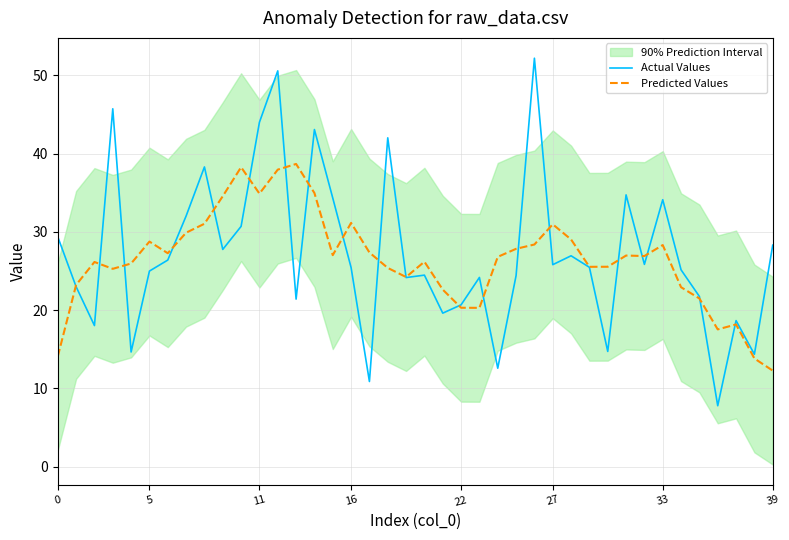

What is the minimum value shown in the chart?

7.8